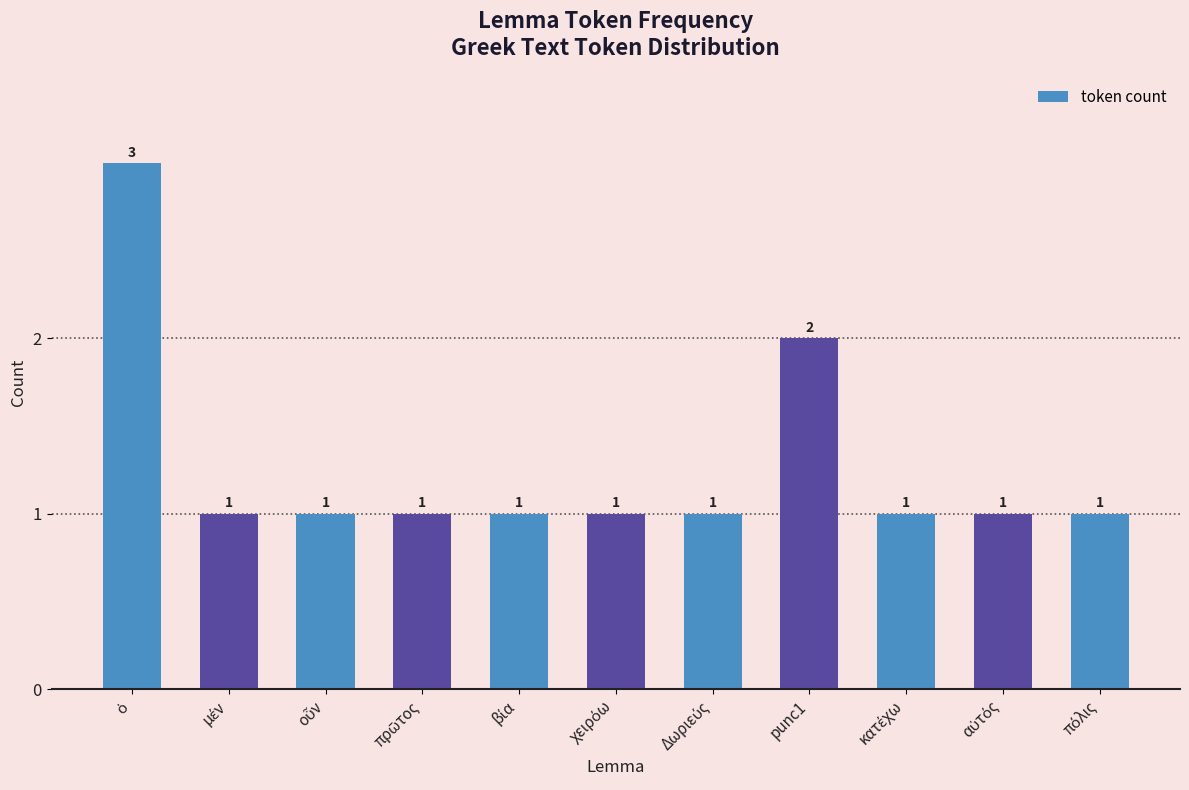

The chart shows a value of 1 at punc1. True or false?

False